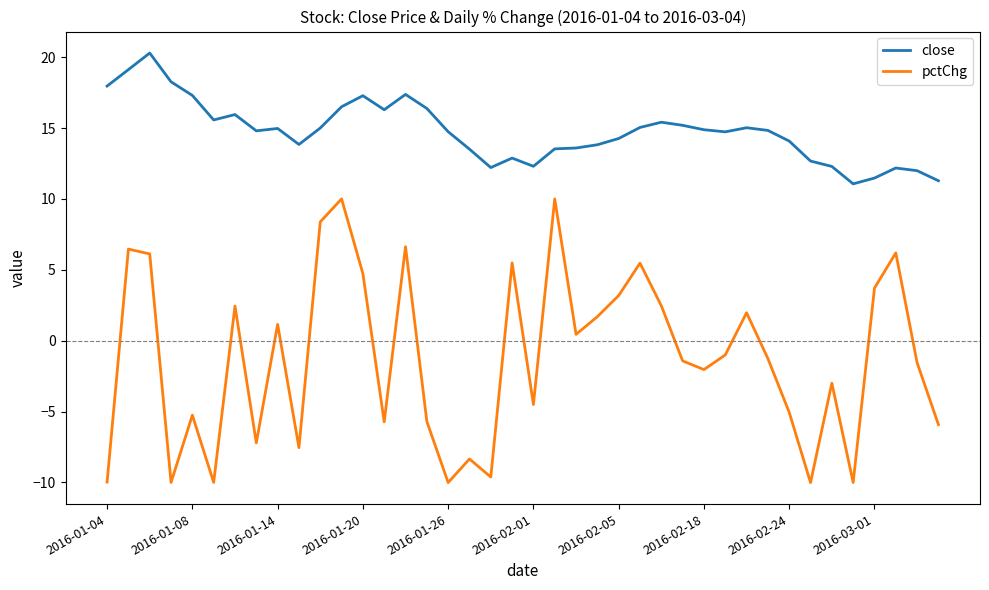

List the series in order of their overall mean, lowest first.

pctChg, close